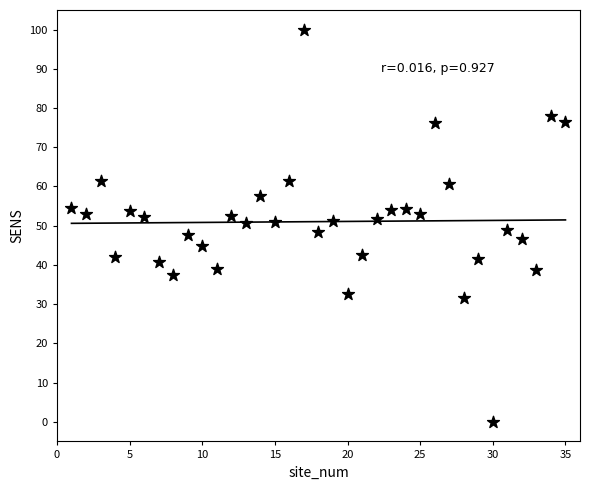

What is the range of X values (max minus min)?

34.0